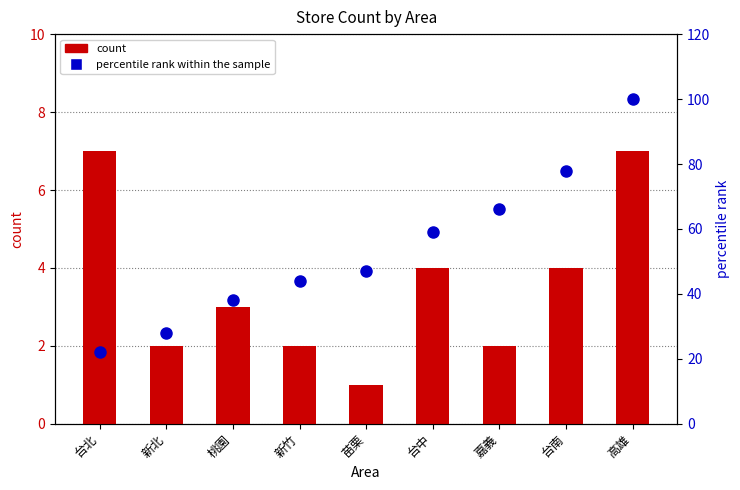

True or false: count has a value of 2 at 新竹.

True